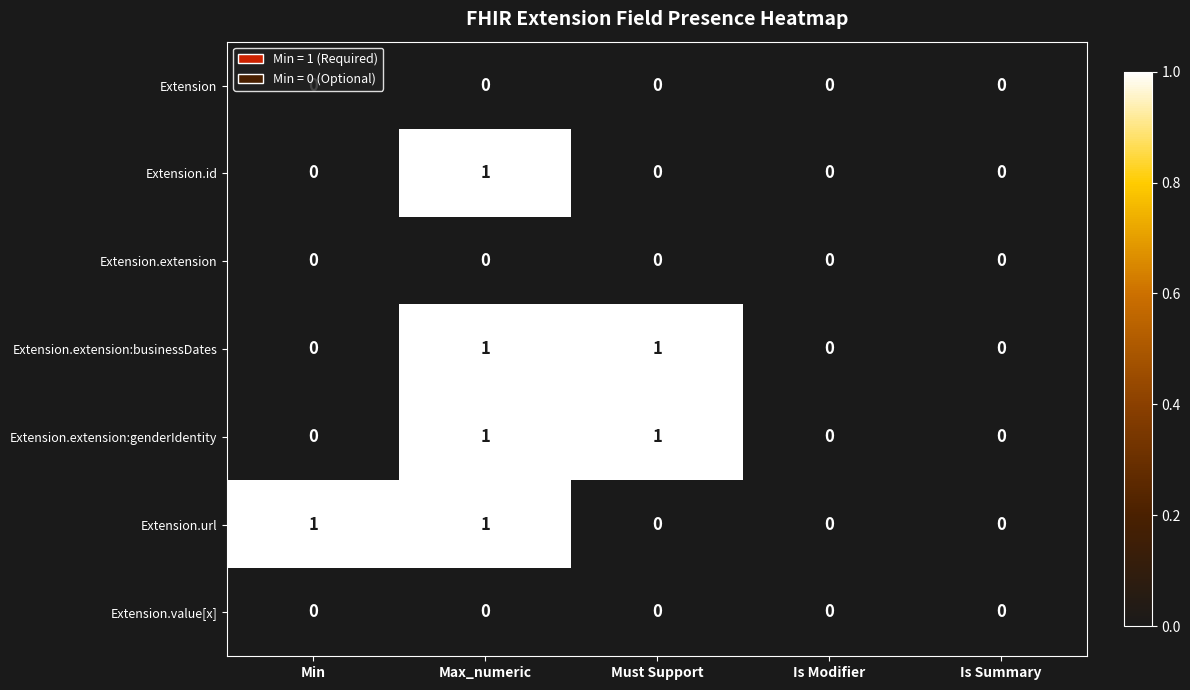

At which category is the sum across all series the highest?

Max_numeric